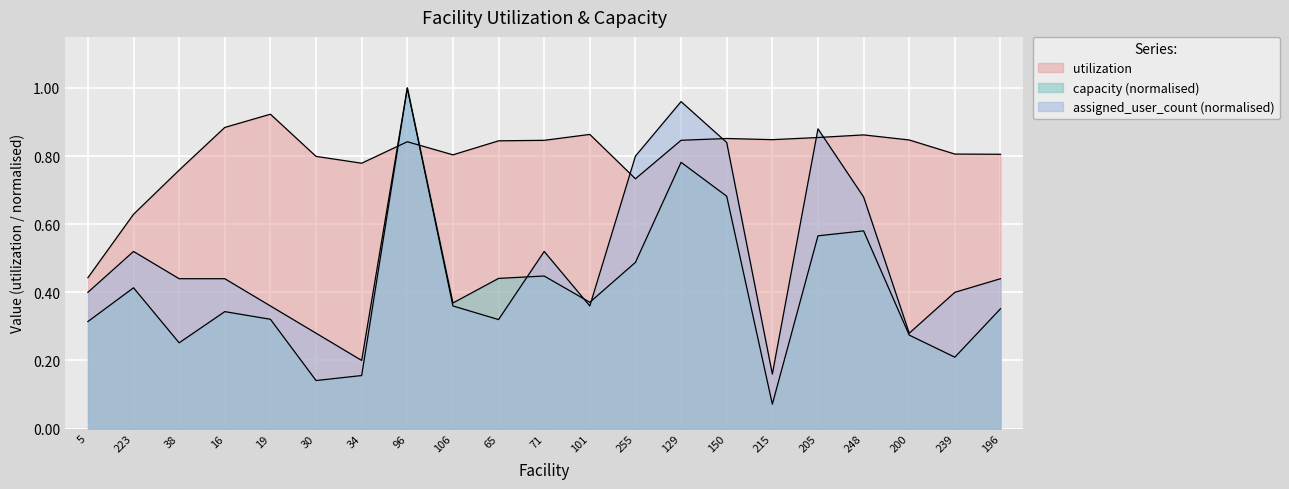

Rank the series at 65 from highest to lowest value.

utilization, capacity, assigned_user_count